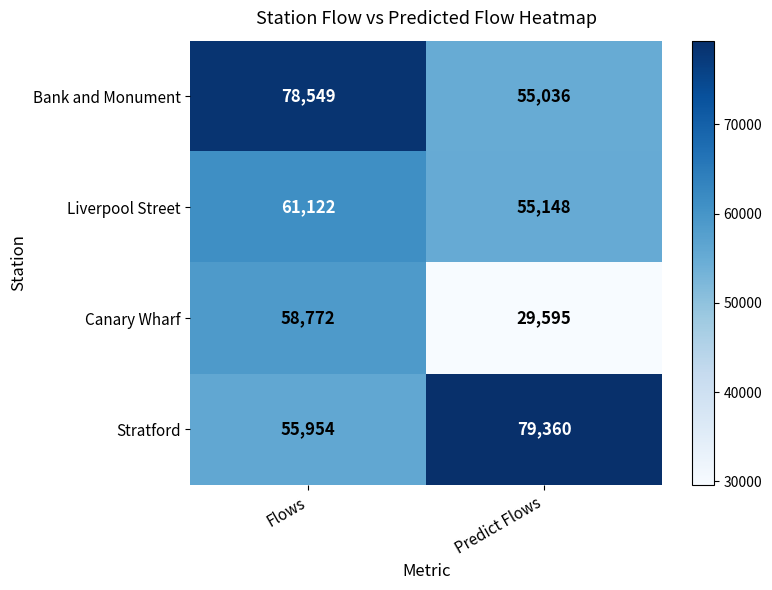

Which series has the largest total across all categories?

Stratford